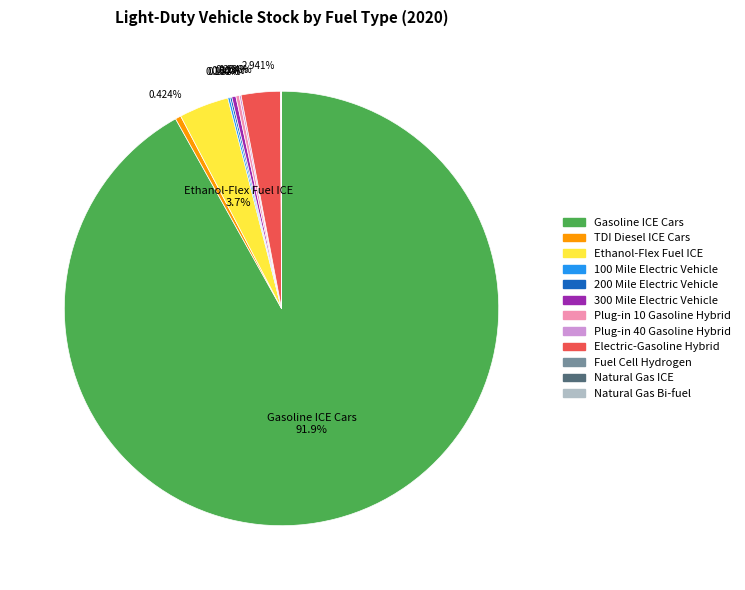

What is the largest slice in the pie chart?

Gasoline ICE Cars